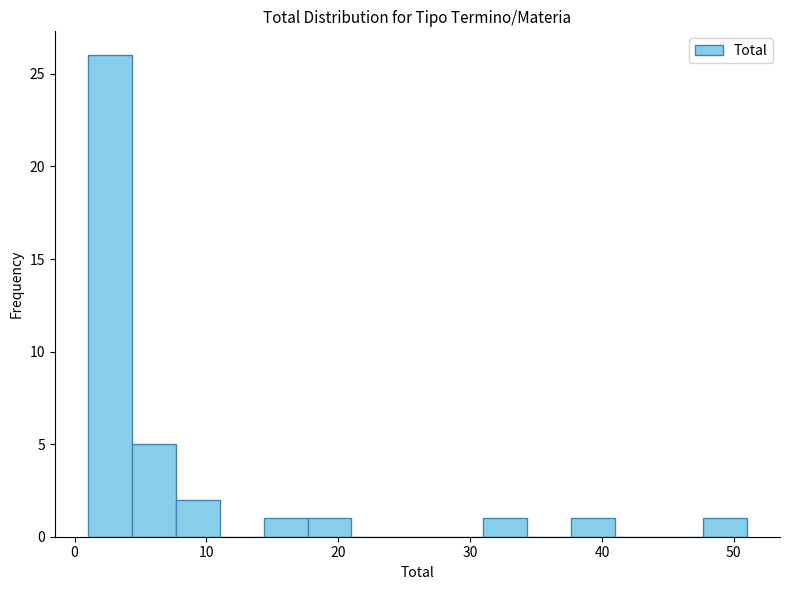

Around what value on the x-axis is the tallest bar? Give the approximate position of its centre, as read against the axis.

3